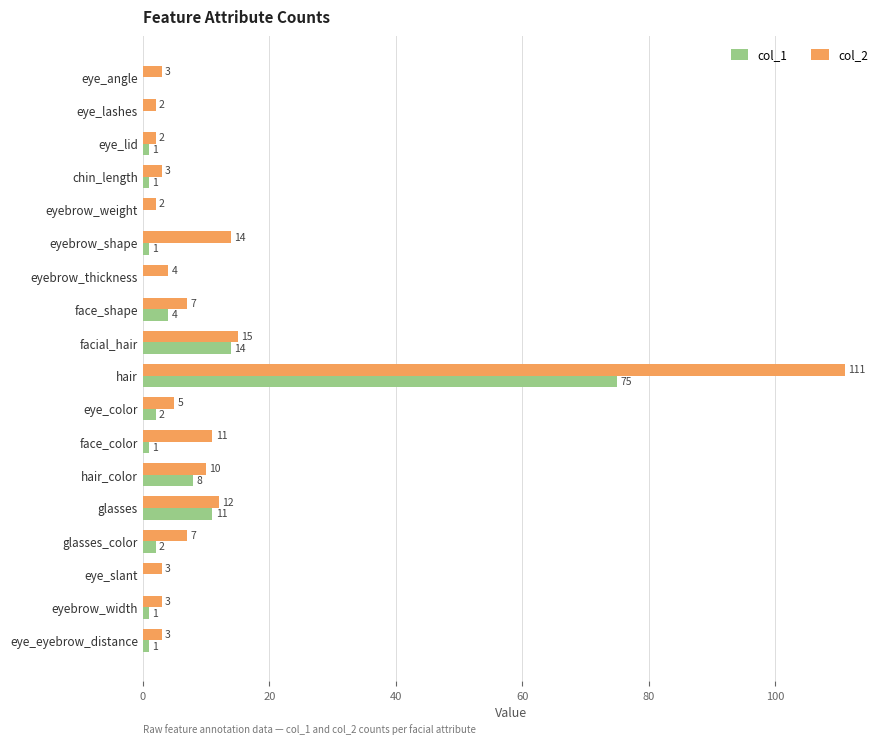

Is it true that col_2 equals 4 at eyebrow_thickness?

True